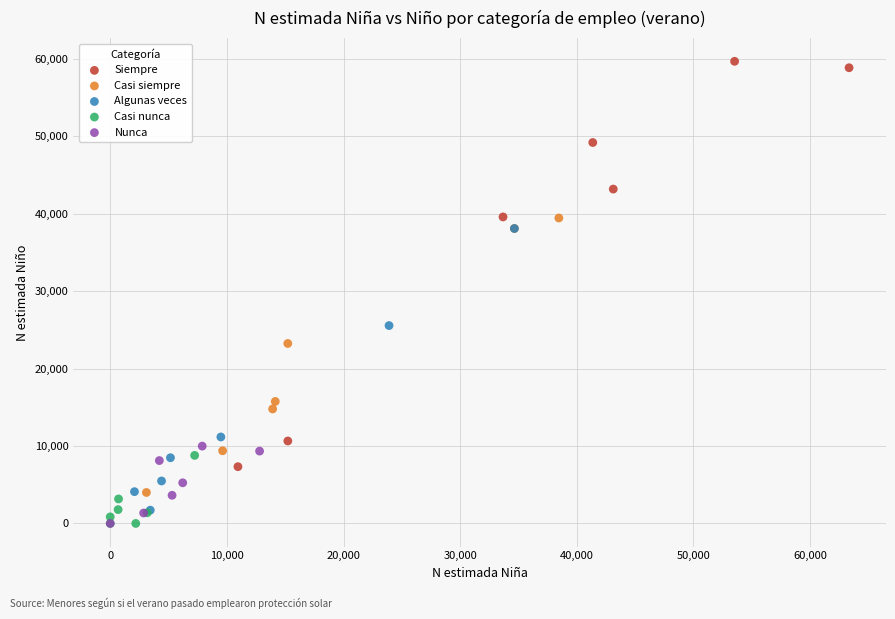

What are all the series names shown in the legend?

Siempre, Casi siempre, Algunas veces, Casi nunca, Nunca